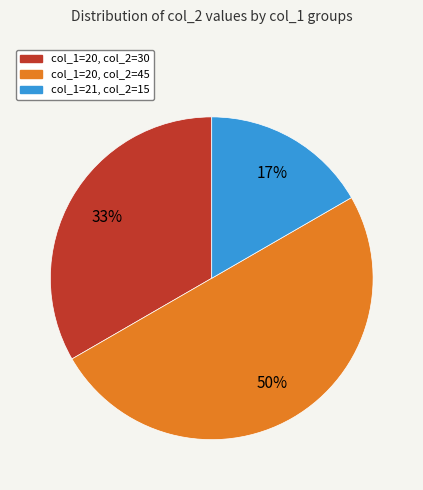

To the nearest percent, what is the difference between the largest and smallest slice percentages?

33%